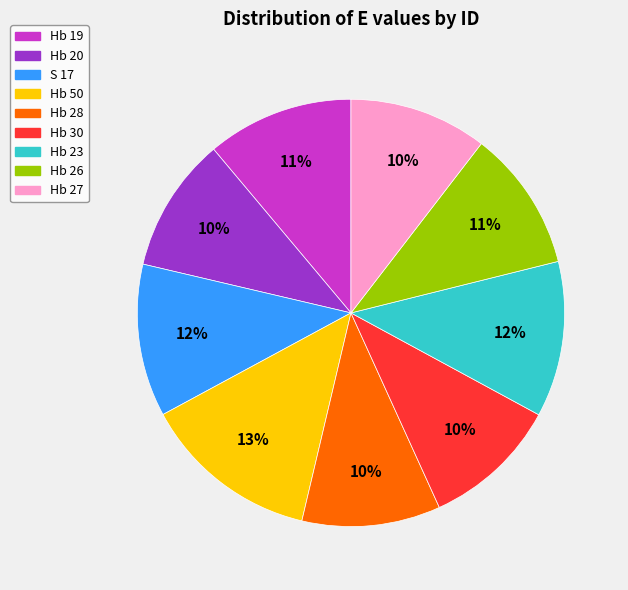

To the nearest percent, what is the difference between the largest and smallest slice percentages?

3%